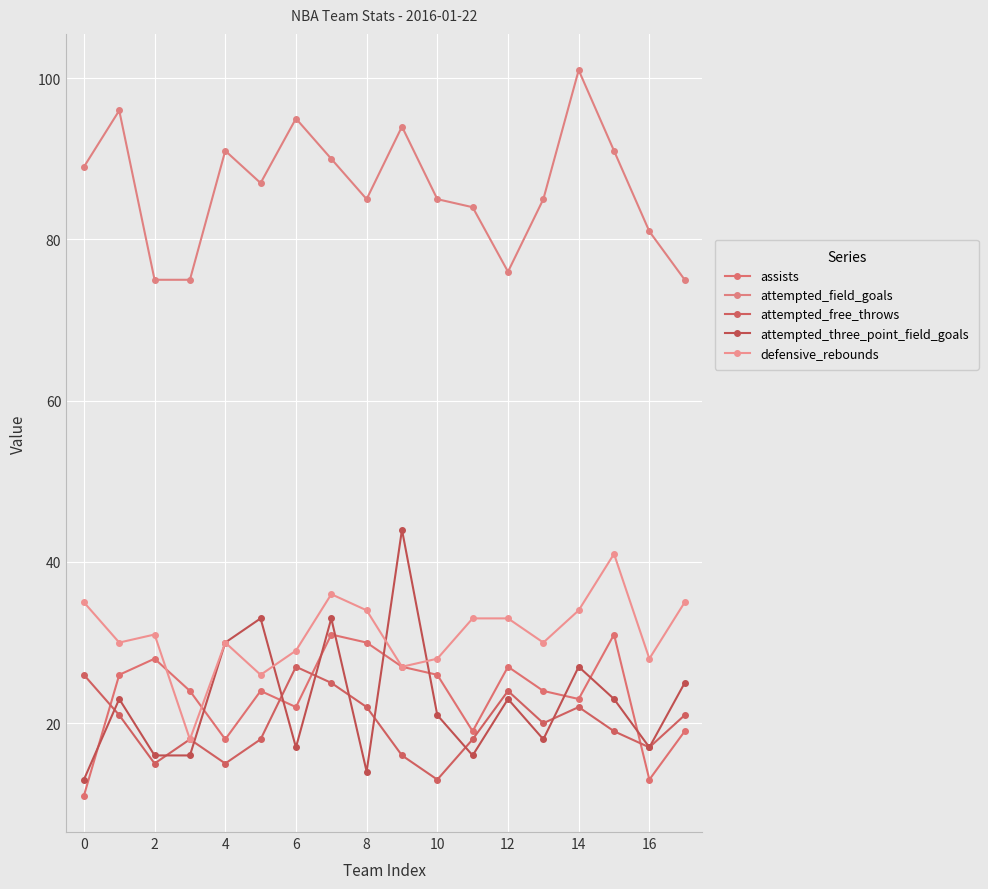

What is the greatest value displayed?

101